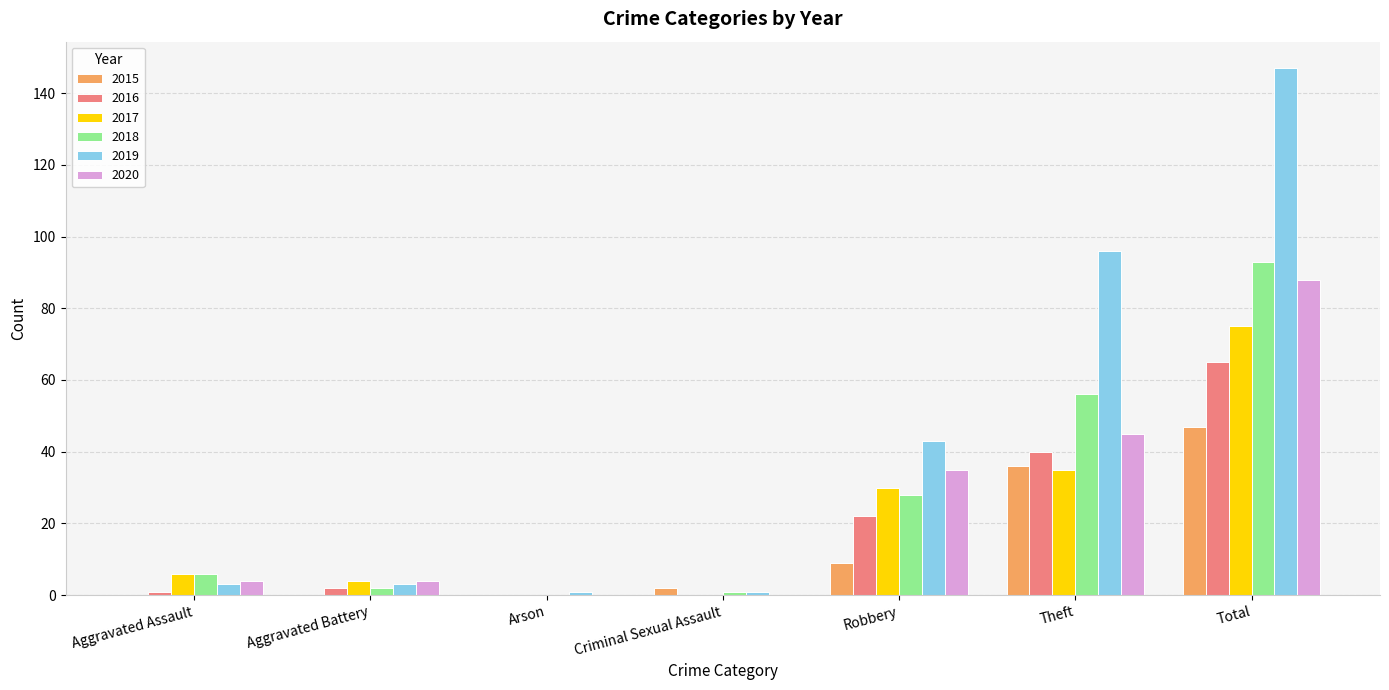

Is it true that 2017 equals 13 at Robbery?

False